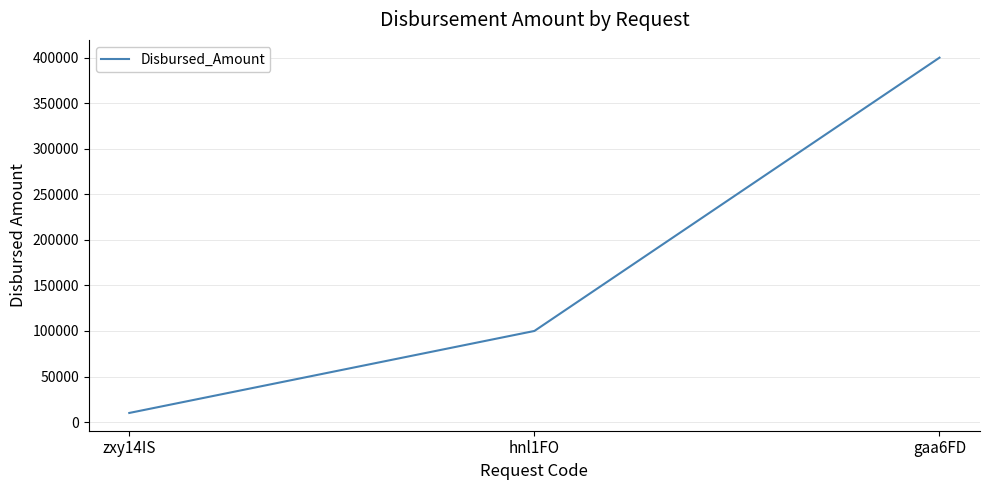

Reading right to left, transcribe all the data shown in this chart.

gaa6FD=400000	hnl1FO=100000	zxy14IS=10000